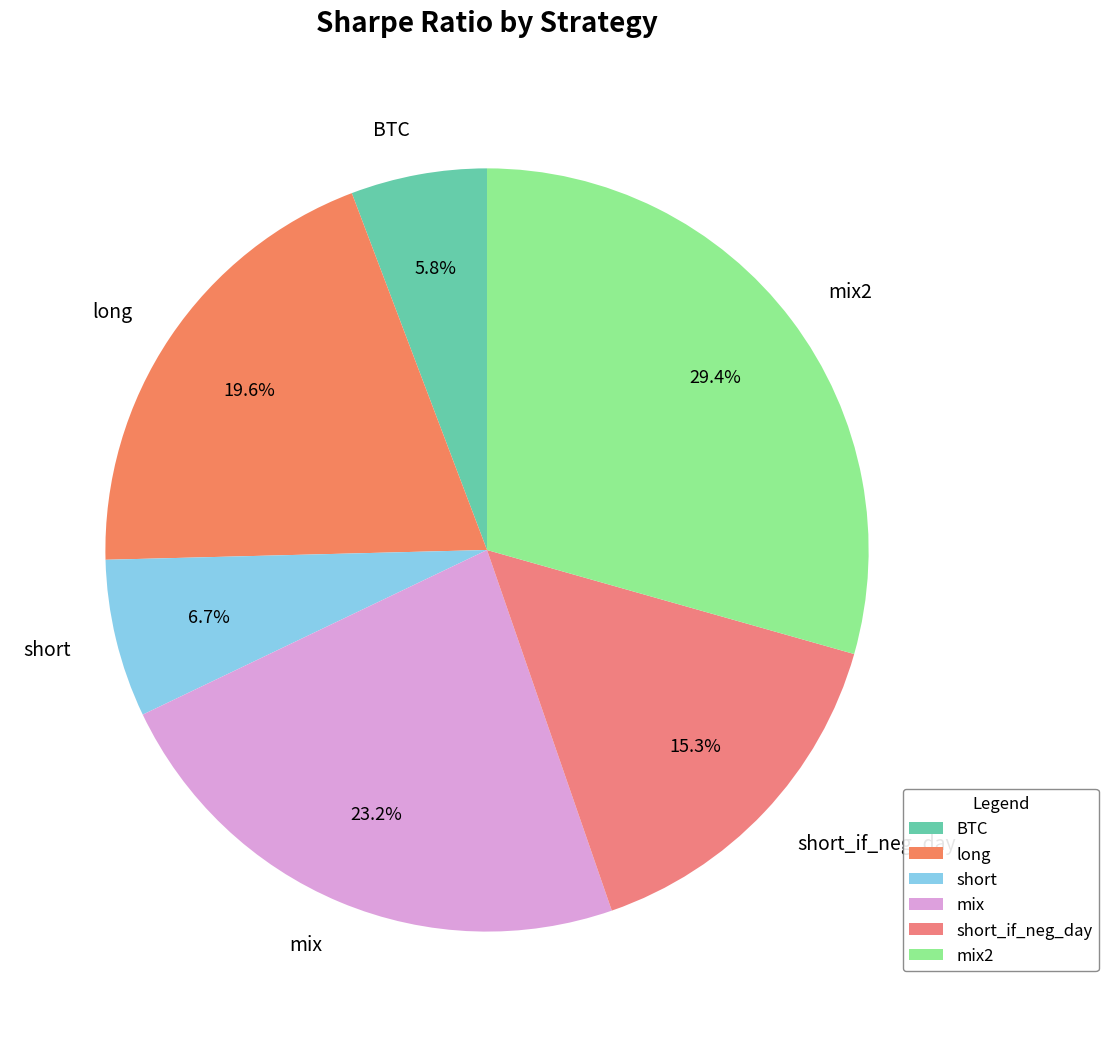

Between mix2 and short_if_neg_day, which is larger?

mix2